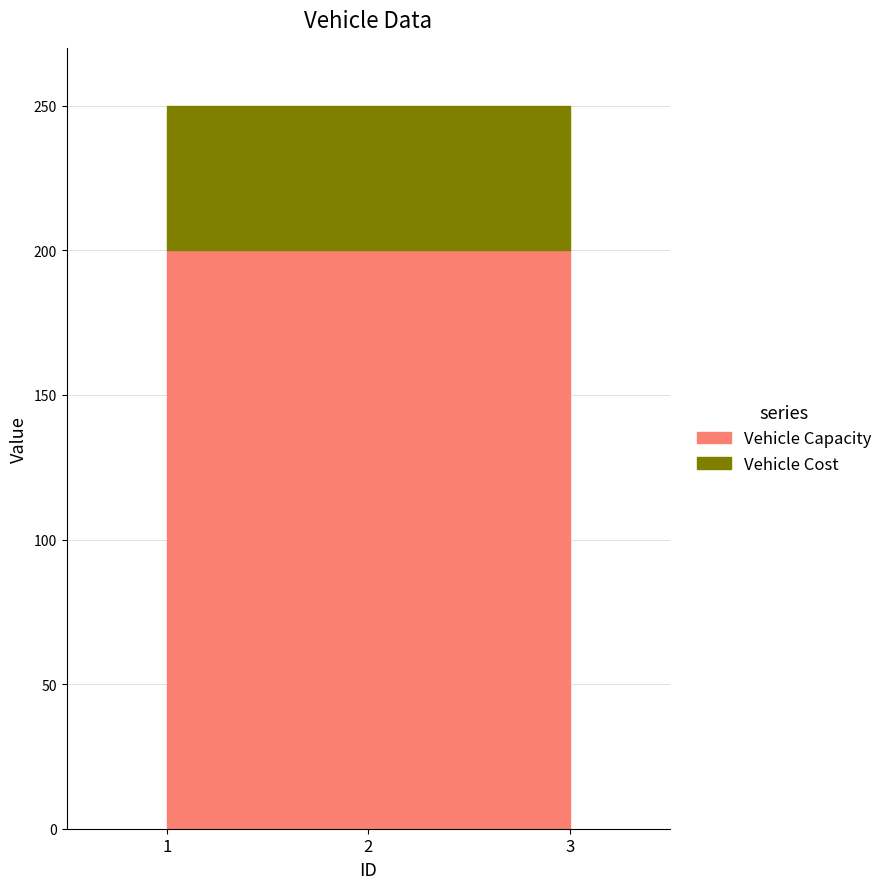

Reading right to left, transcribe all the data shown in this chart.

Vehicle Capacity: 3=200	2=200	1=200
Vehicle Cost: 3=50	2=50	1=50